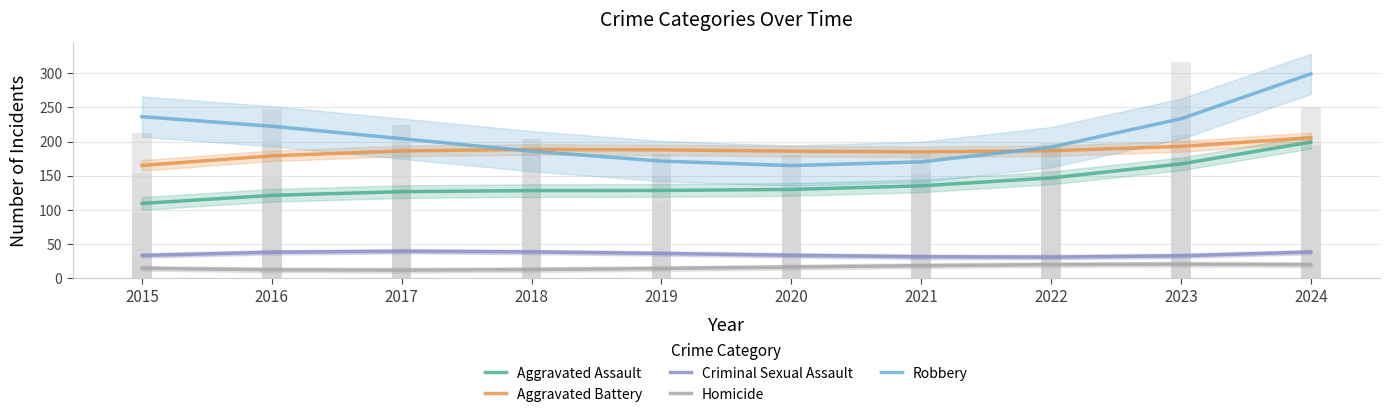

Where is Robbery nearest to the value 231?

2023